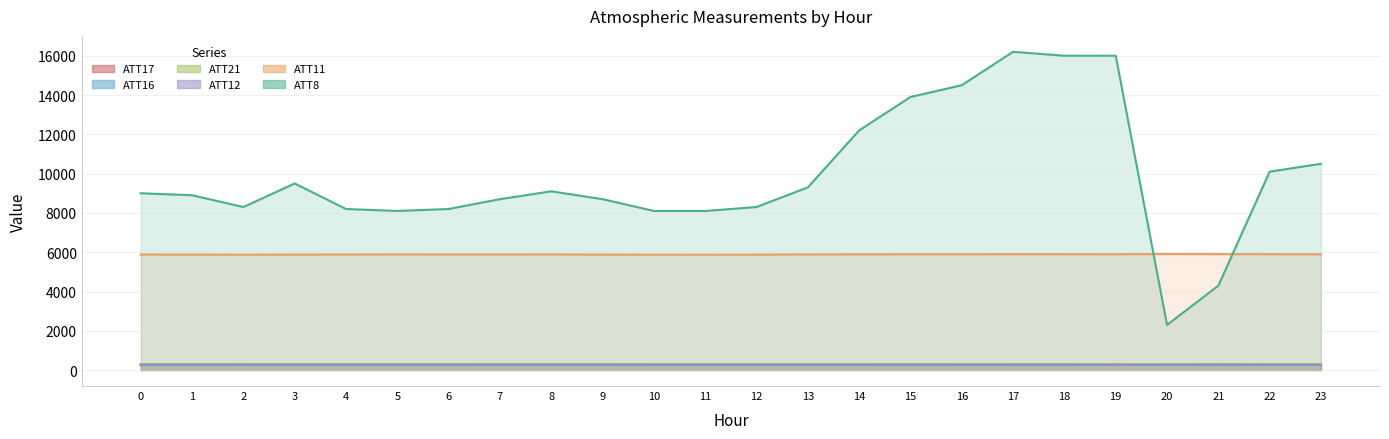

What is the difference between the second highest and second lowest values in the ATT12 series?

1.8